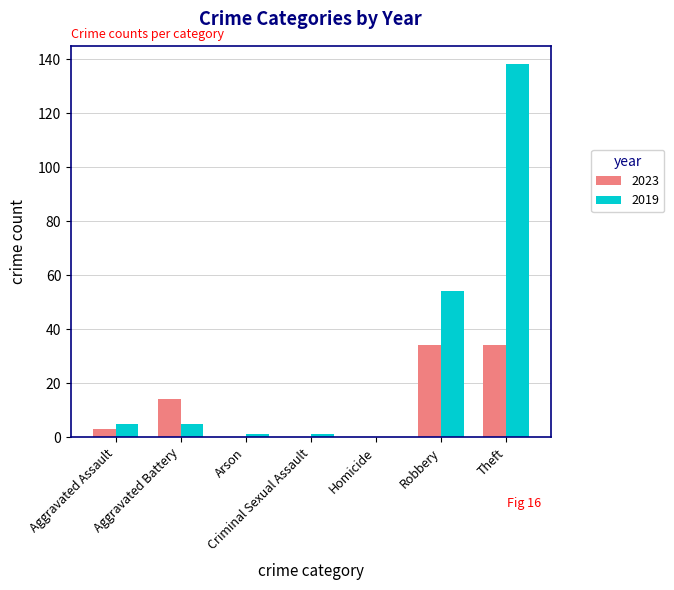

Count the number of data series in this chart.

2